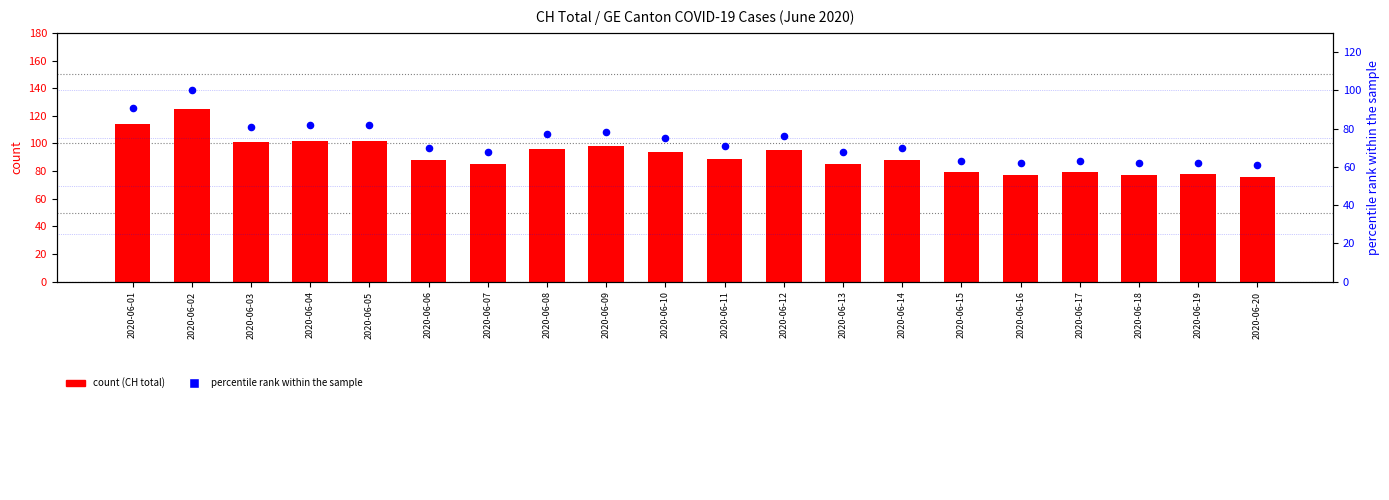

What is the total value across all series at 2020-06-10?

169